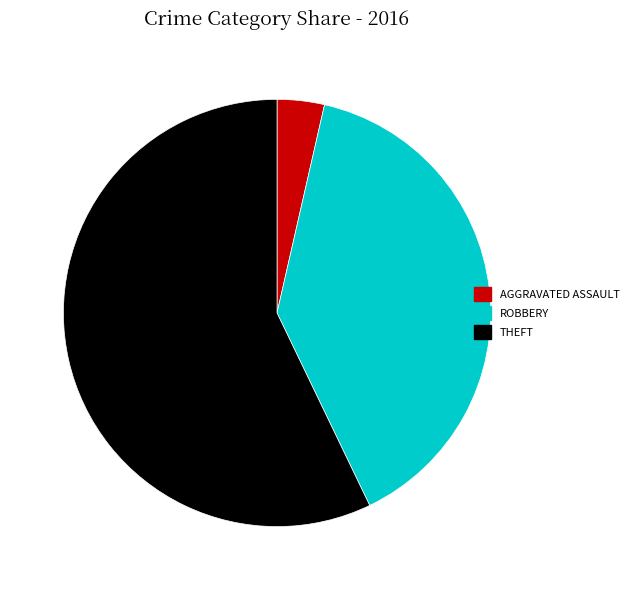

Is there any slice that represents more than half of the pie?

Yes